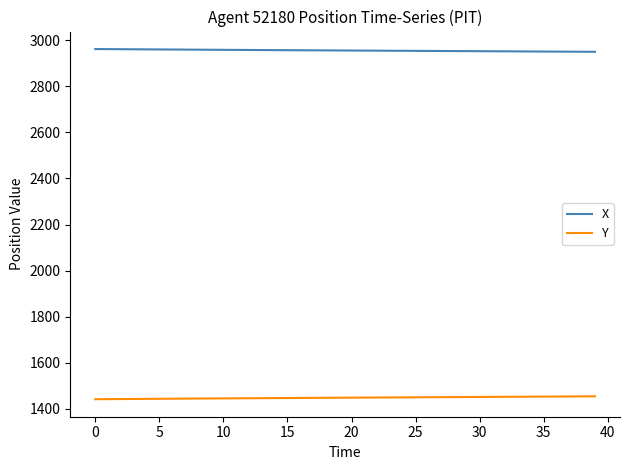

What is the greatest value displayed?

2961.1